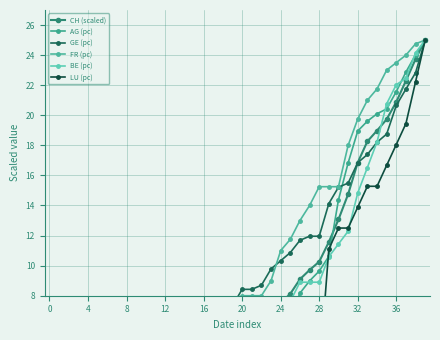

Is the value of GE (pc) at 16 greater than the value of FR (pc) at 0?

Yes